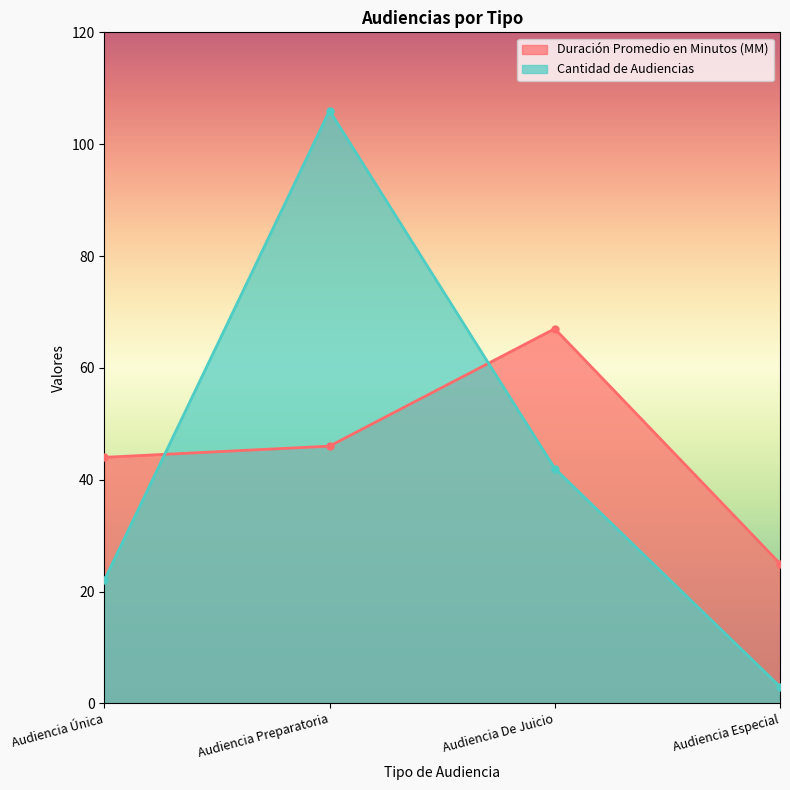

True or false: Cantidad de Audiencias has a value of 67 at Audiencia De Juicio.

False